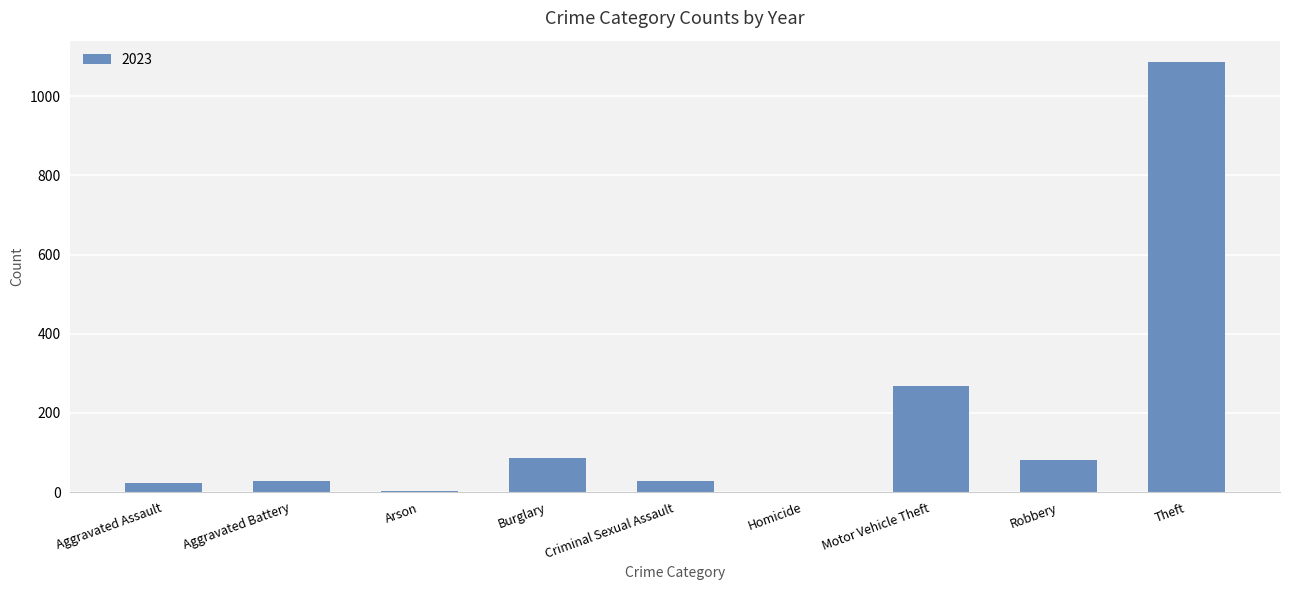

The value at Aggravated Assault is 24. True or false?

True